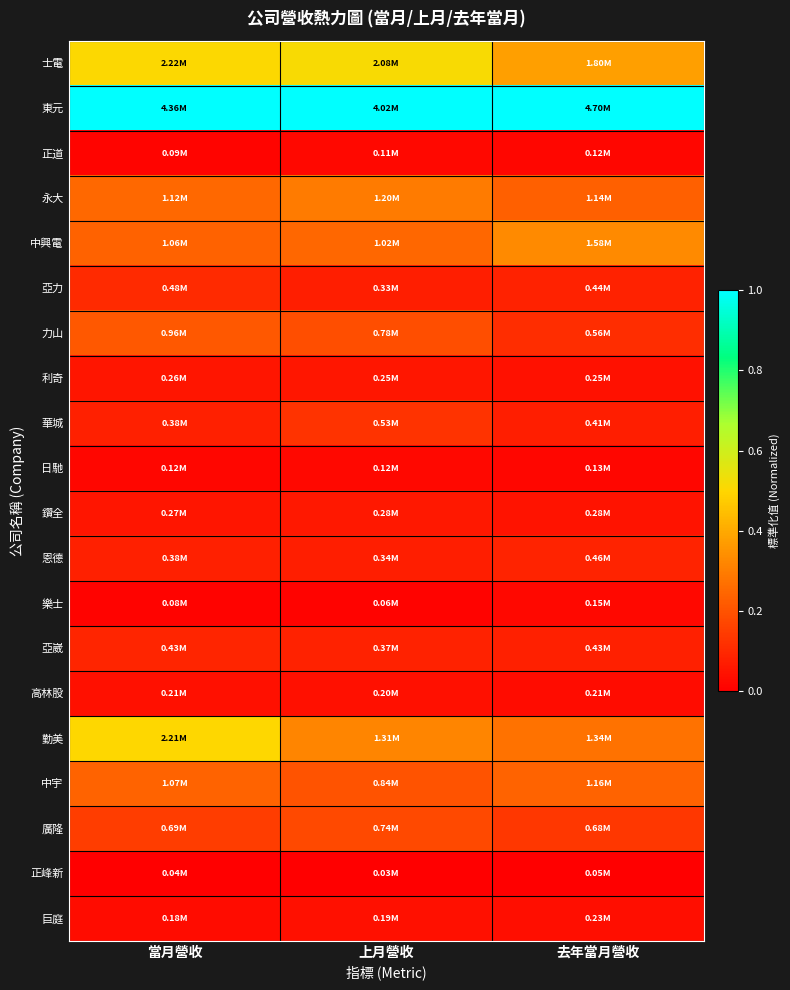

Rank the series by their maximum value, from lowest to highest.

正峰新, 正道, 日馳, 樂士, 巨庭, 高林股, 利奇, 鑽全, 恩德, 亞崴, 亞力, 華城, 廣隆, 力山, 中宇, 永大, 中興電, 勤美, 士電, 東元